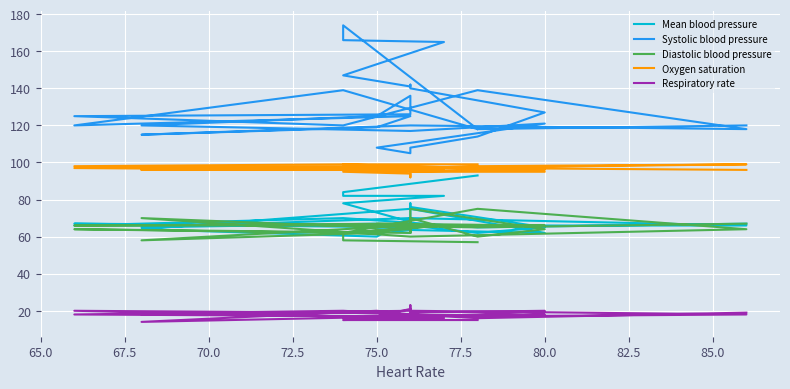

True or false: Oxygen saturation and Mean blood pressure intersect in this chart.

False